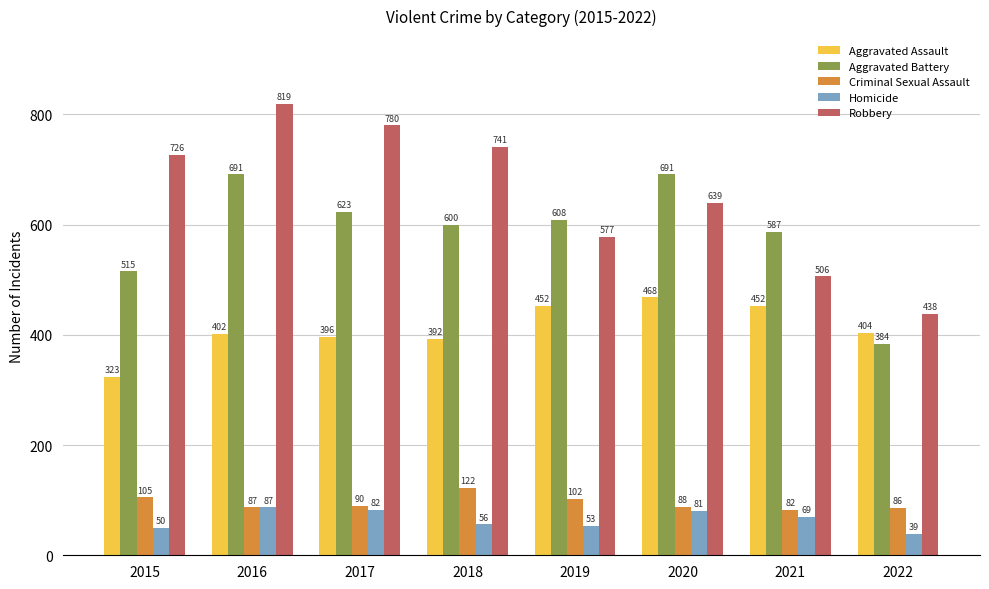

What is the value of the Homicide bar at the 6th from the left?

81